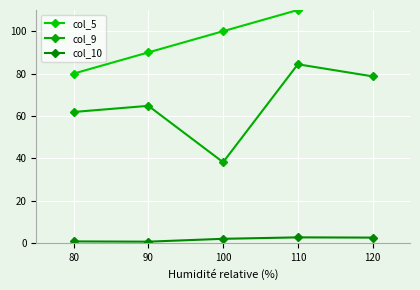

How many data points in col_9 are above 64?

3